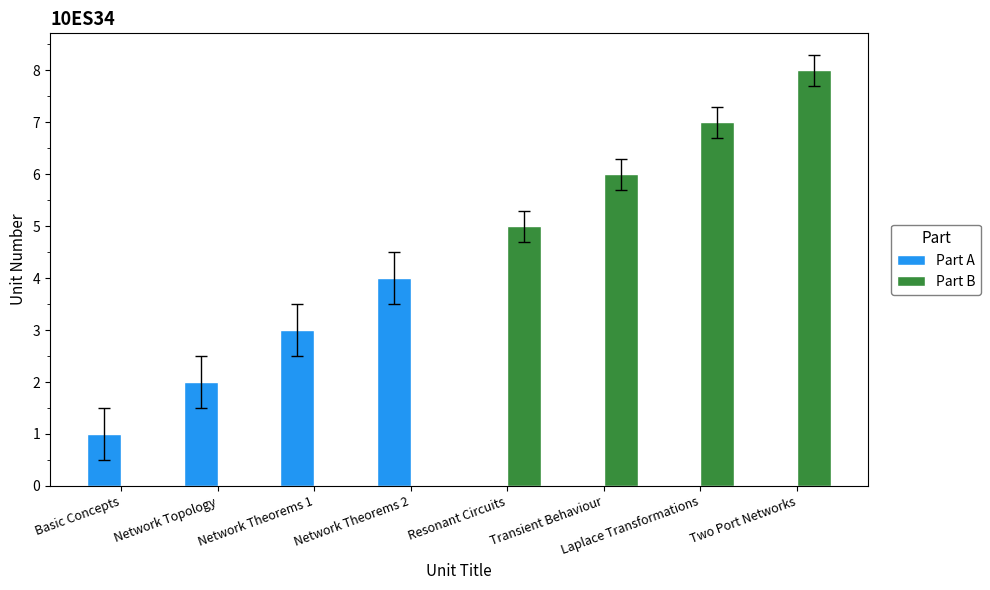

Read the Part B value at Transient Behaviour.

6